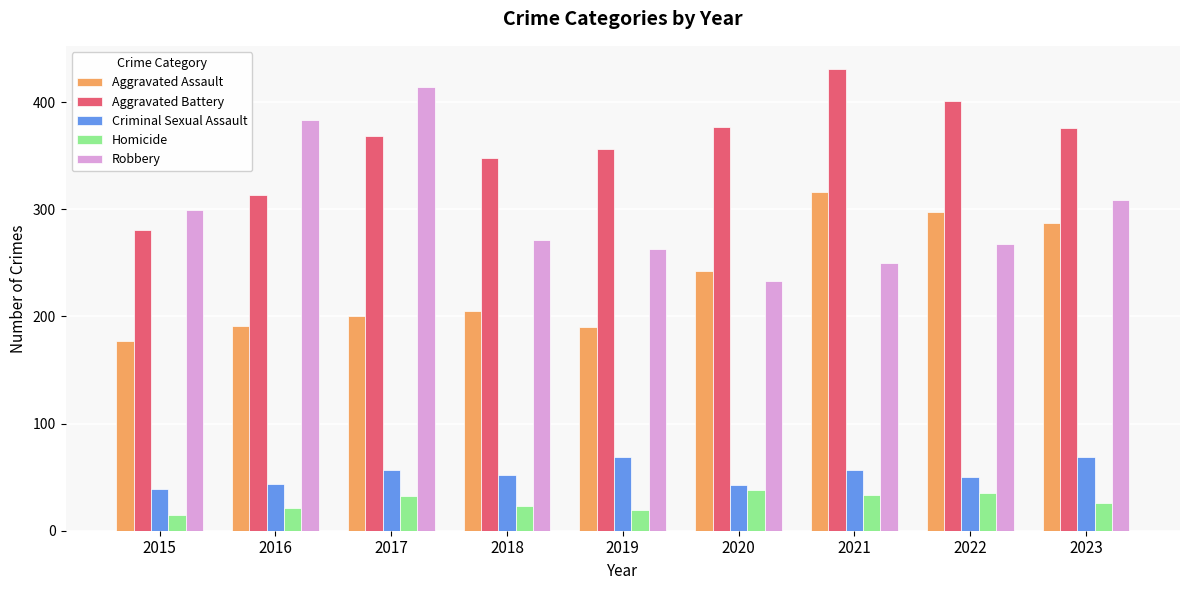

At 2017, list the series in order from largest to smallest.

Robbery, Aggravated Battery, Aggravated Assault, Criminal Sexual Assault, Homicide